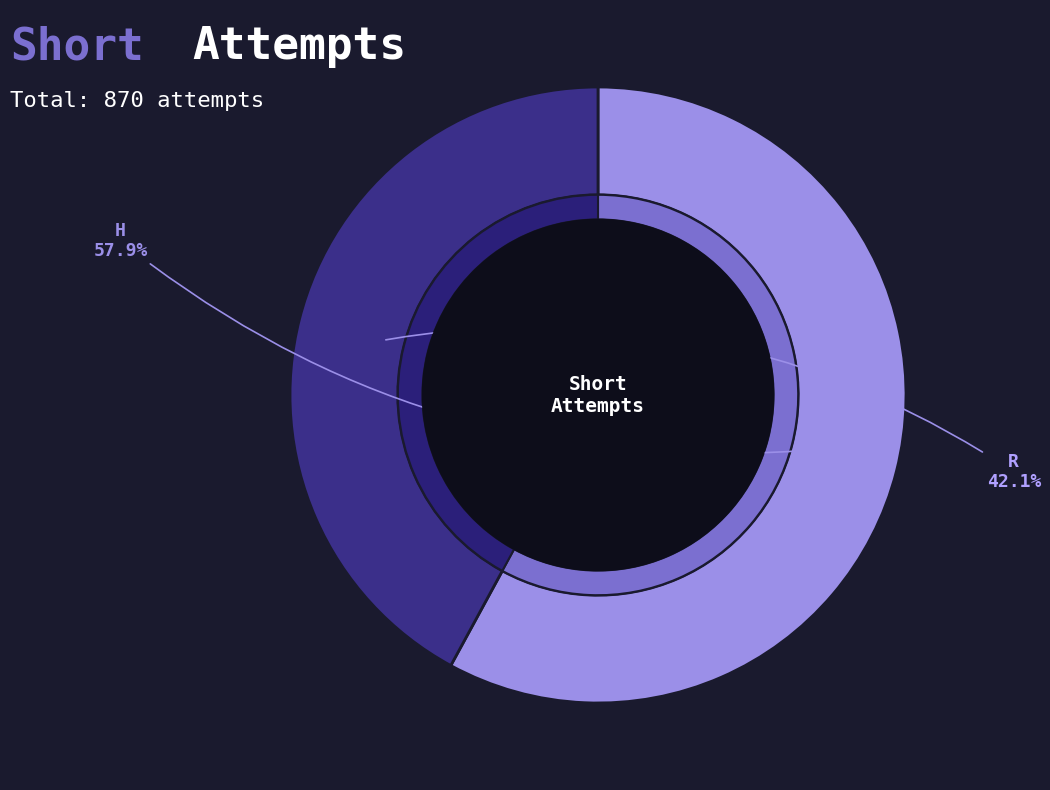

To the nearest percent, what is the combined percentage of H and R?

100%